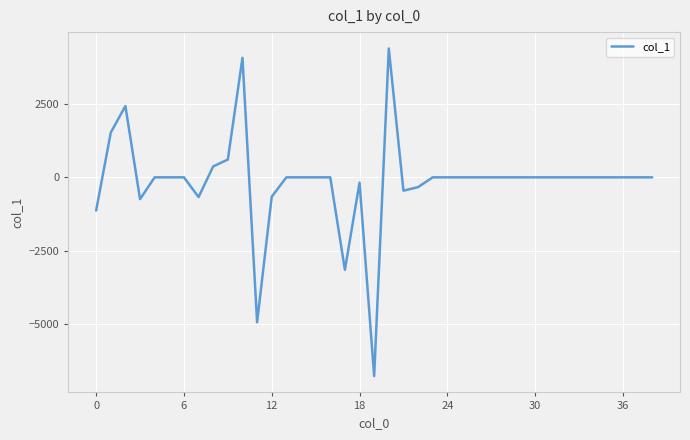

What is the difference between the maximum and minimum values?

11128.6